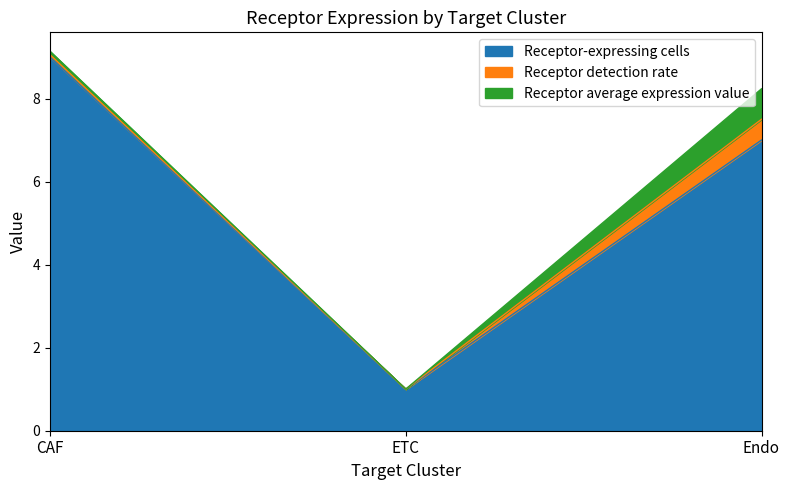

What is the average value of the Receptor-expressing cells series?

5.7